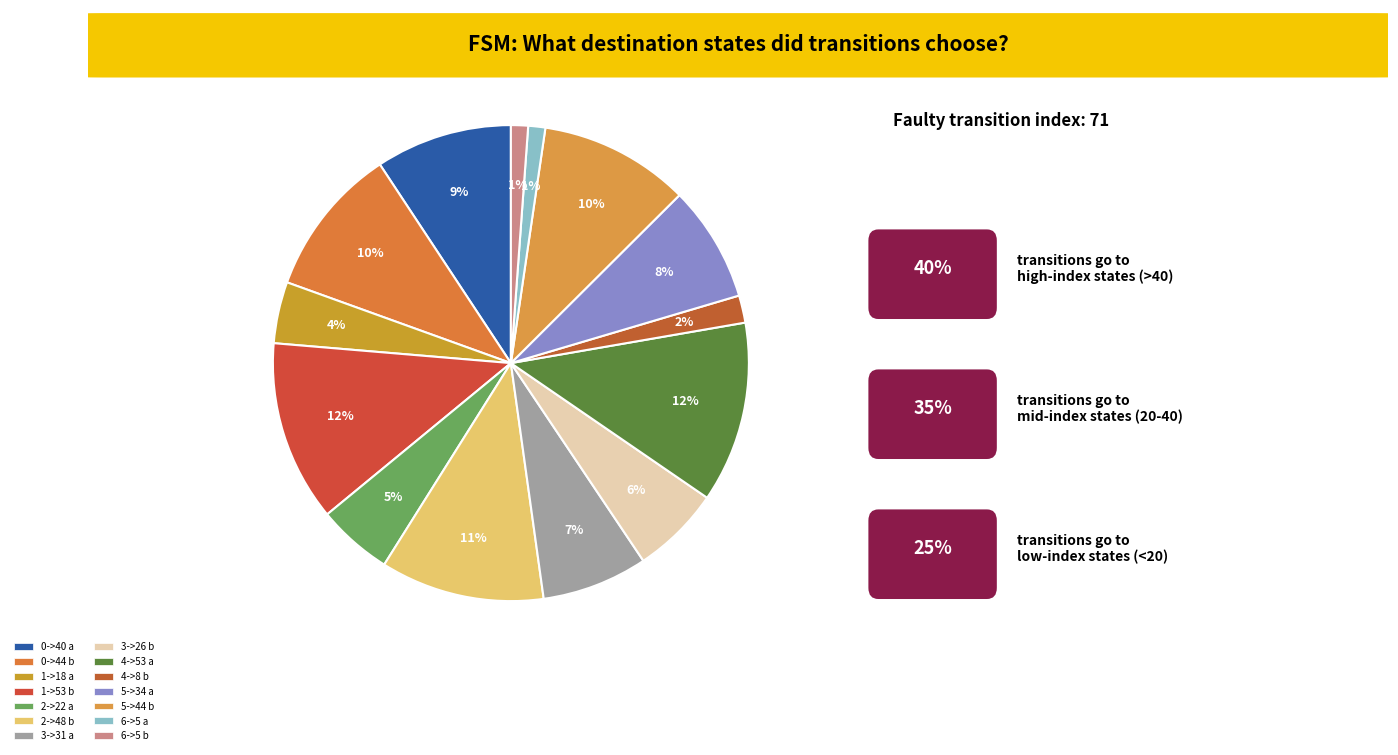

How many segments does this pie chart have?

14